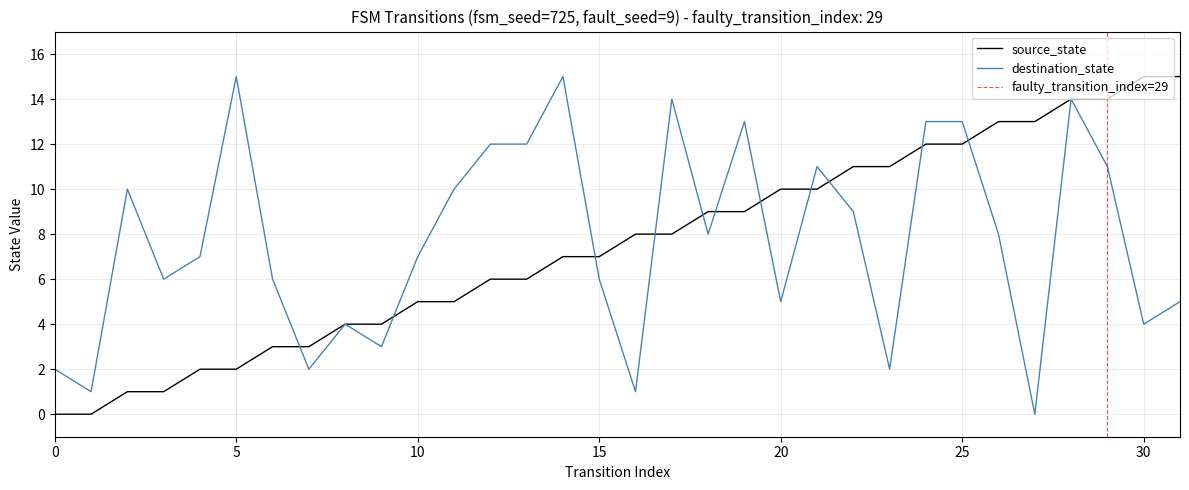

True or false: destination_state has a value of 20 at 5.

False